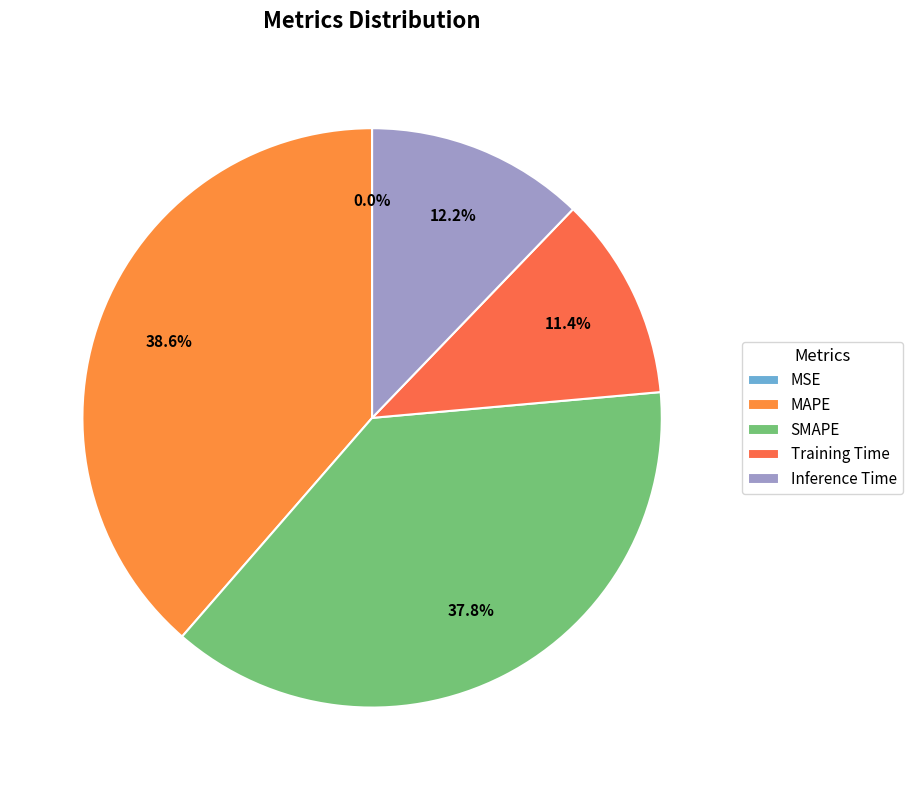

How much of the chart is everything except MSE?

100.0%